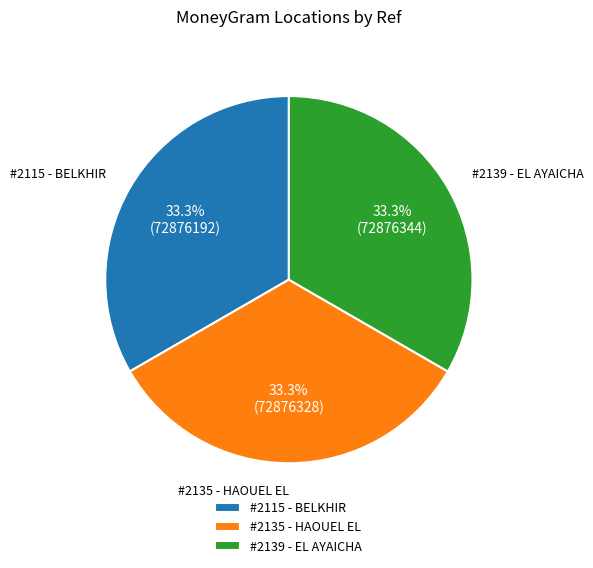

Count the number of slices in the pie.

3